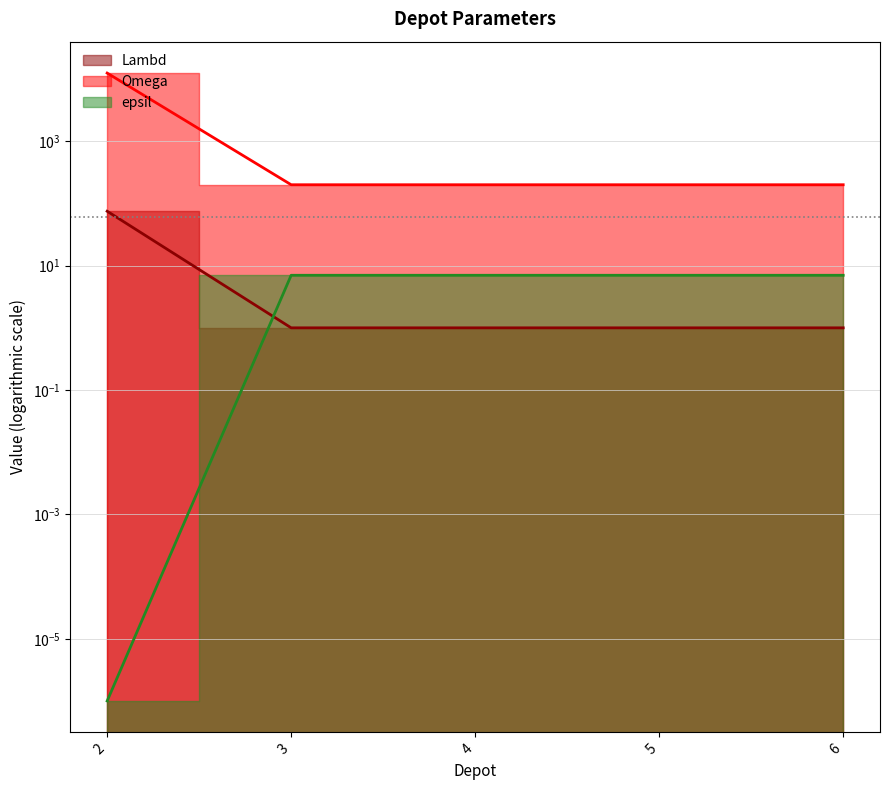

True or false: Lambd has more than 0 interior local peaks.

False